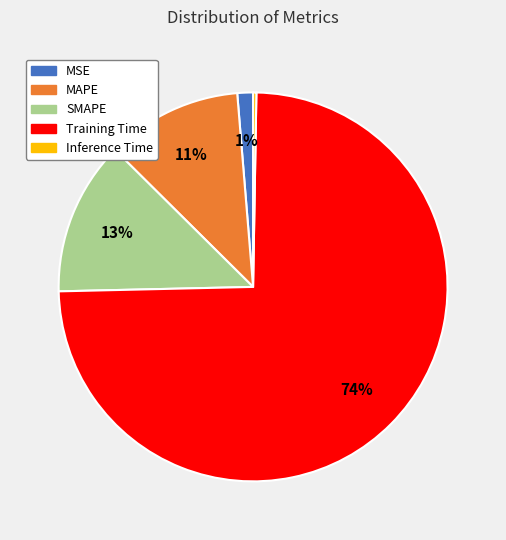

To the nearest percent, what is the combined percentage of MSE and Training Time?

76%